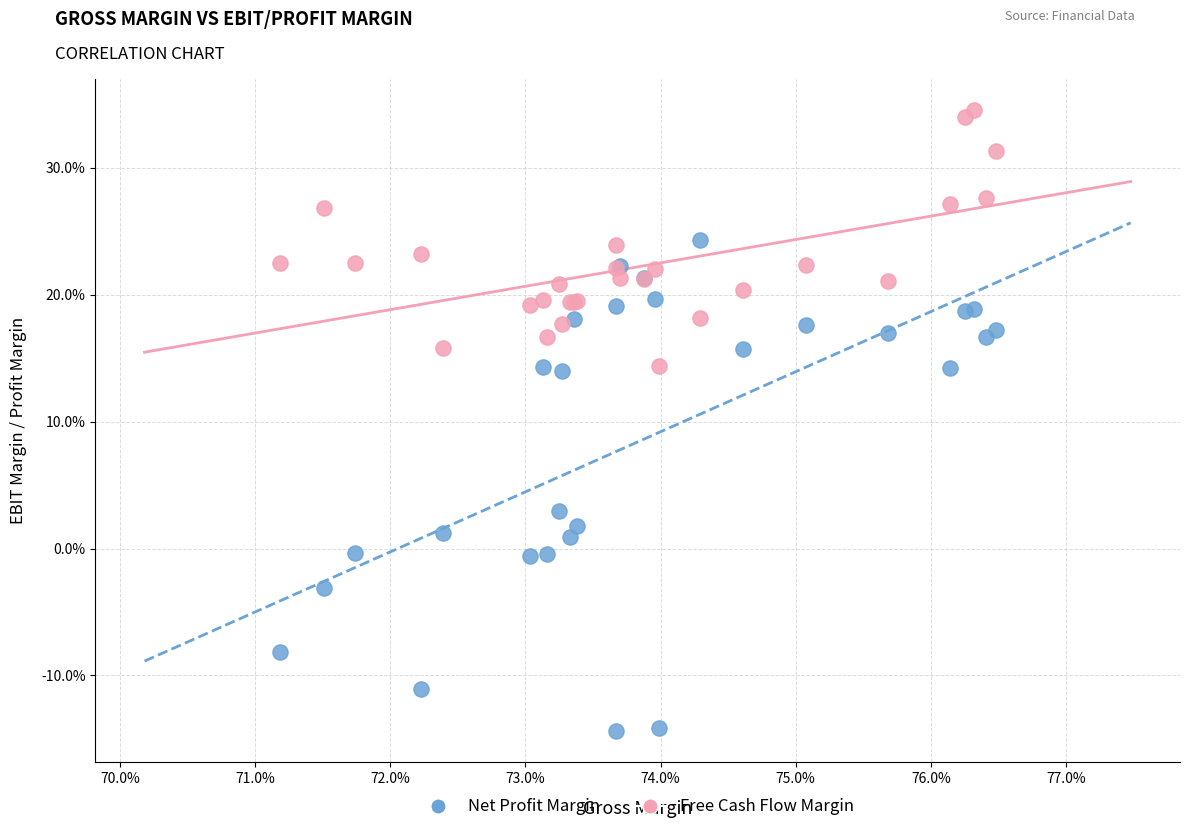

What are all the series names shown in the legend?

Net Profit Margin, Free Cash Flow Margin